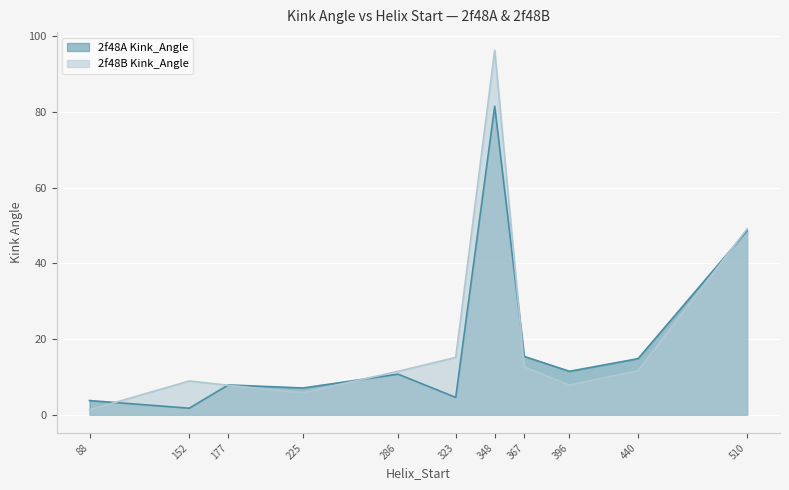

Reading left to right, extract all data points from this chart.

2f48A Kink_Angle: 88=3.8	152=1.7	177=7.9	225=7.1	286=10.7	323=4.6	348=81.5	367=15.4	396=11.5	440=14.8	510=48.7
2f48B Kink_Angle: 88=1.3	152=8.9	177=7.8	225=5.8	286=11.5	323=15.2	348=96.3	367=12.6	396=7.9	440=11.6	510=49.2